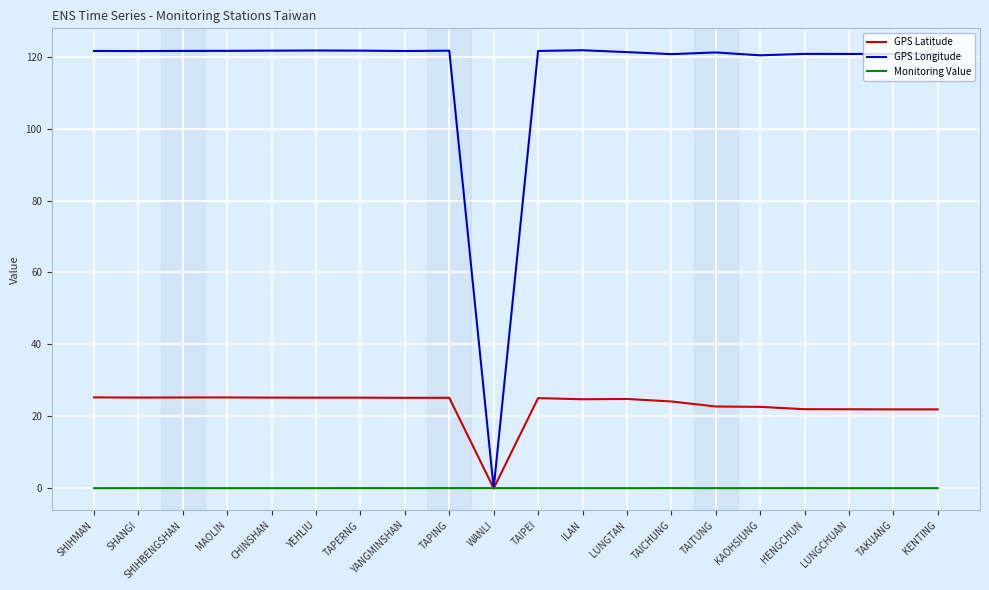

Is the value of GPS Longitude at TAICHUNG greater than the value of Monitoring Value at ILAN?

Yes